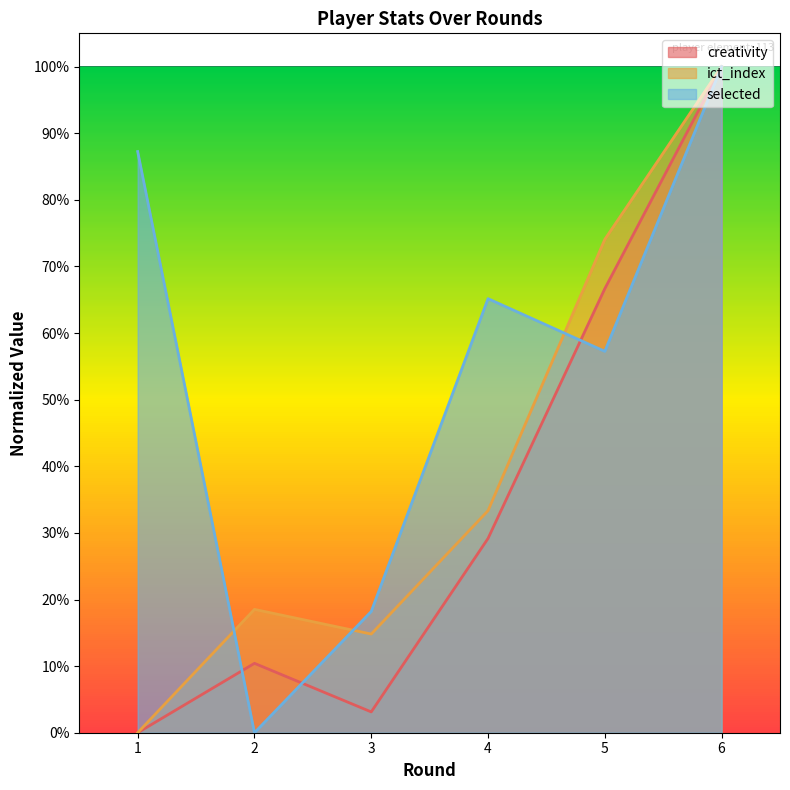

At which category is the sum across all series the highest?

6